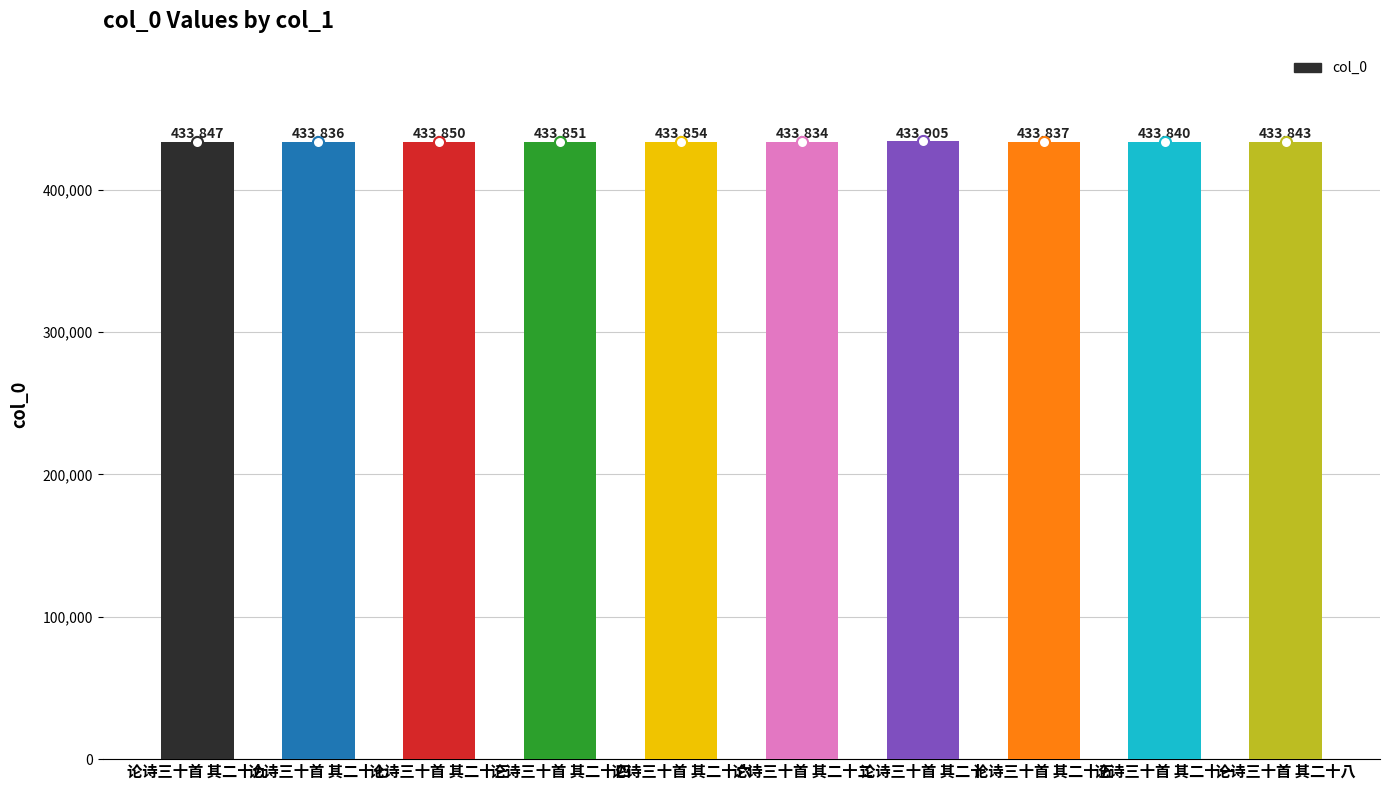

What is the average value?

433850